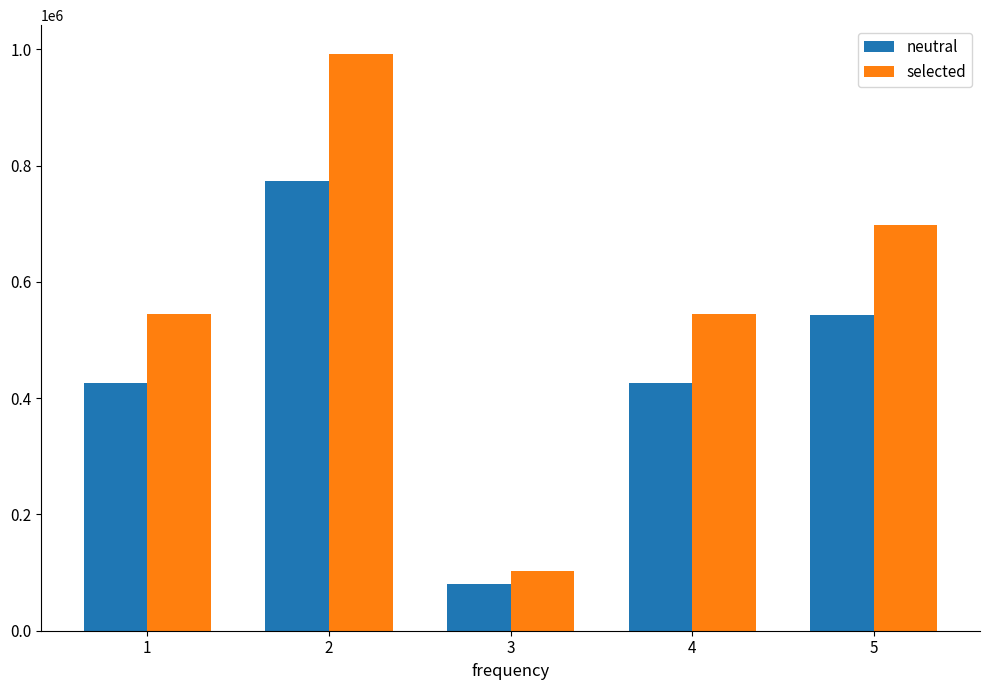

Which category has the lowest value across all series?

3